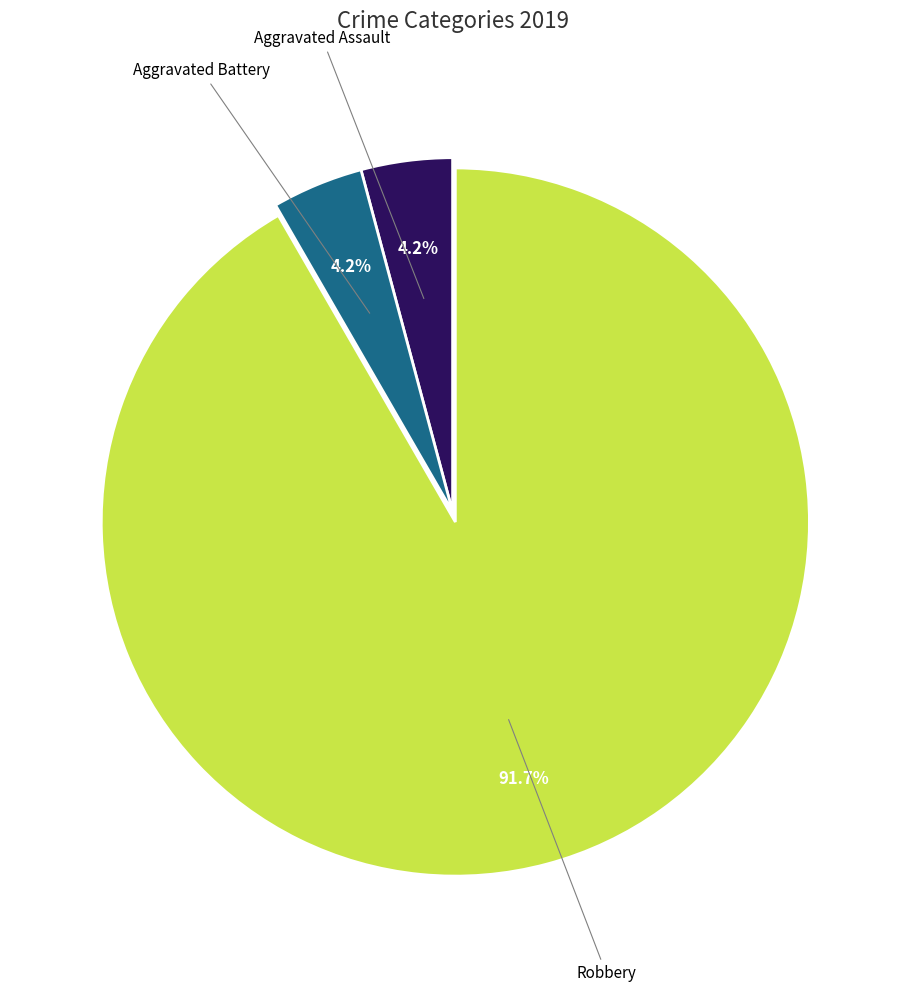

Is there a majority slice in this chart?

Yes